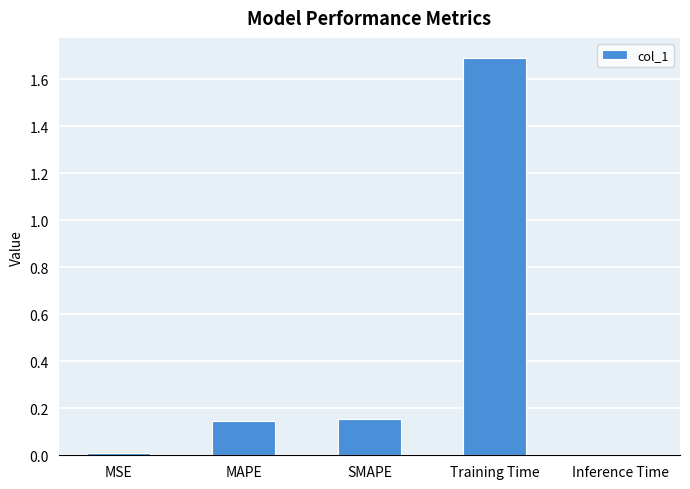

What is the maximum value shown in the chart?

1.7